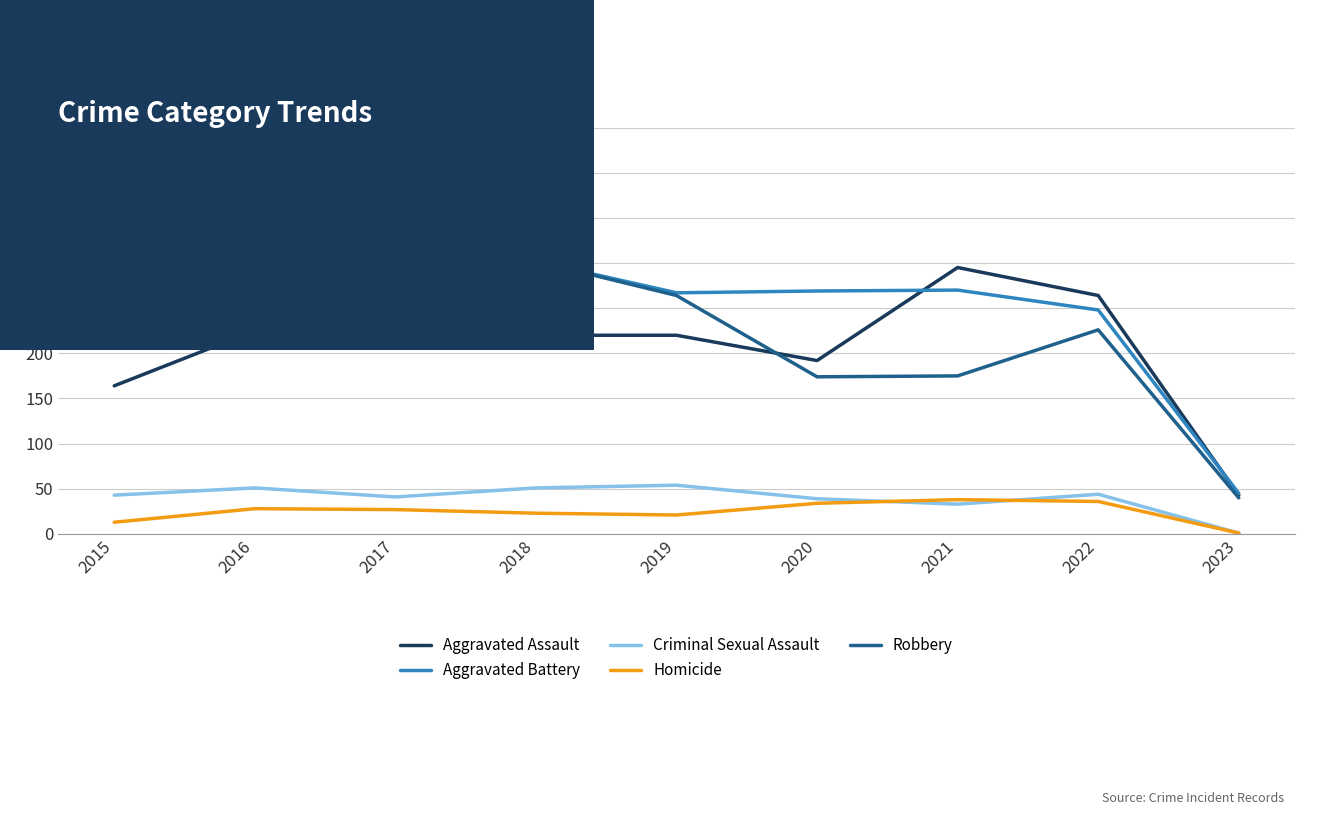

True or false: Homicide and Aggravated Battery cross at least once.

False